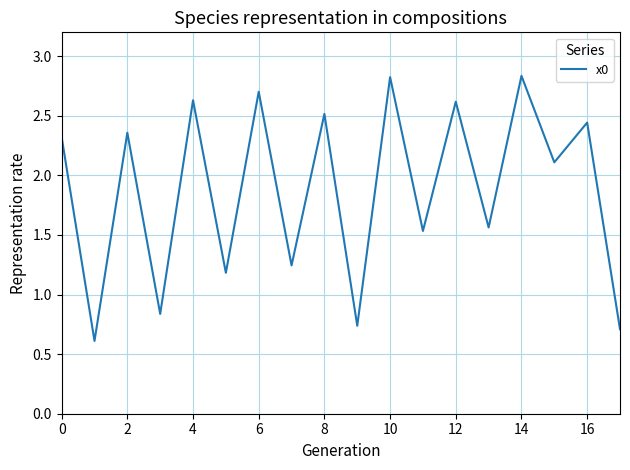

What is the smallest value displayed?

0.6